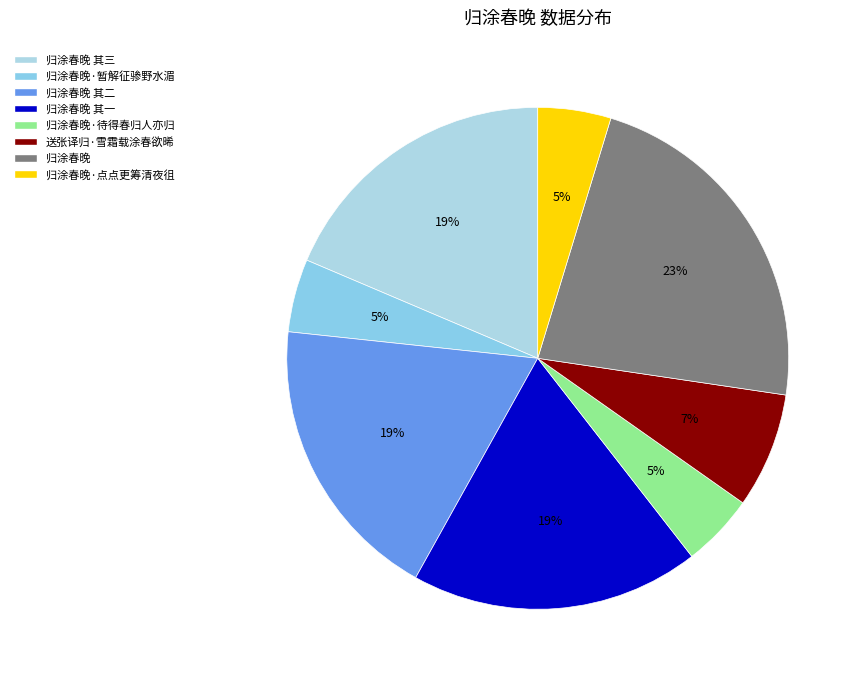

Rank the categories by value from highest to lowest.

归涂春晚, 归涂春晚 其二, 归涂春晚 其三, 归涂春晚 其一, 送张译归·雪霜载涂春欲晞, 归涂春晚·待得春归人亦归, 归涂春晚·暂解征骖野水湄, 归涂春晚·点点更筹清夜徂